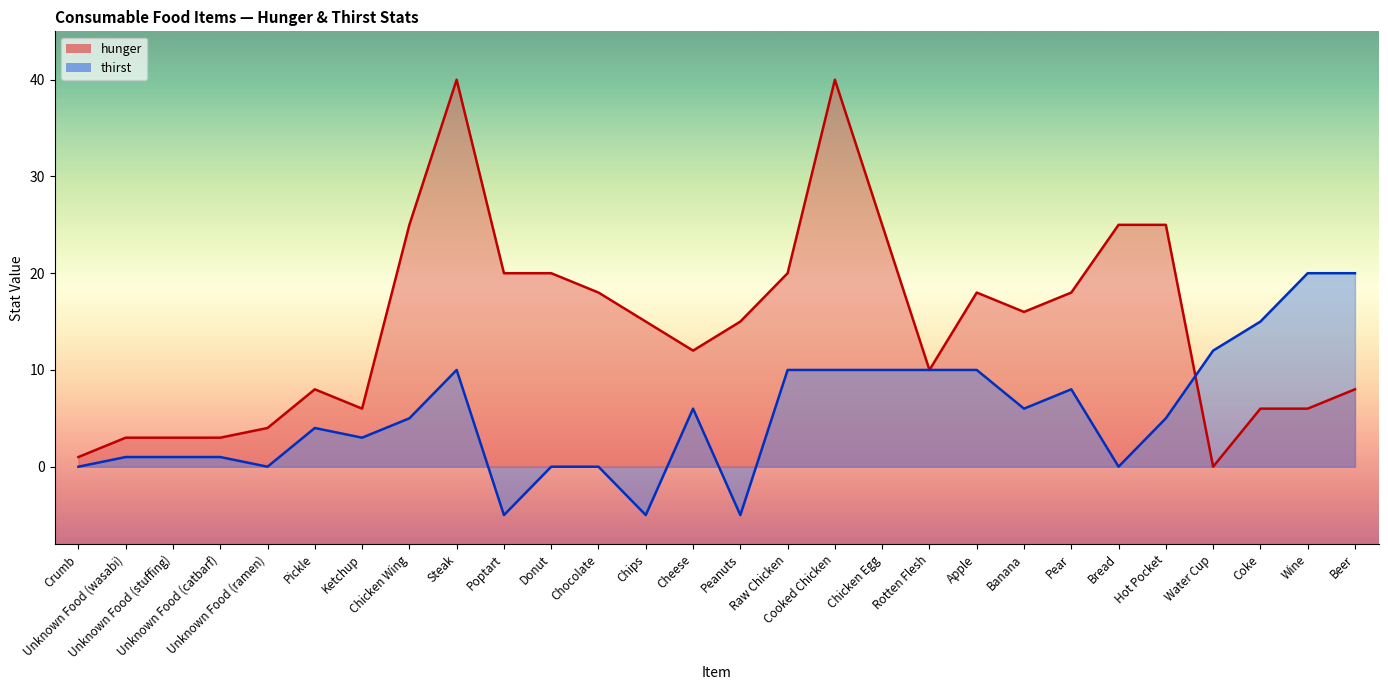

Count the number of data series in this chart.

2